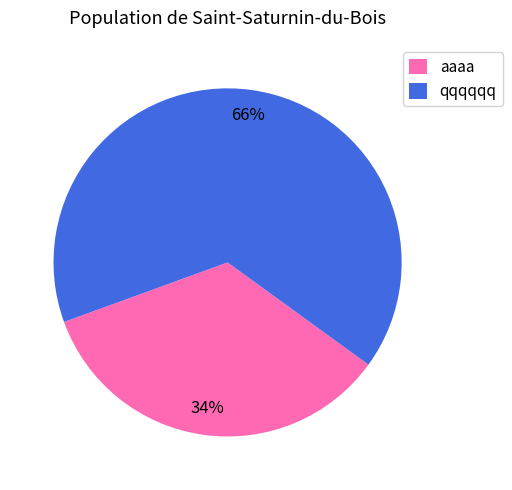

Between qqqqqq and aaaa, which is larger?

qqqqqq